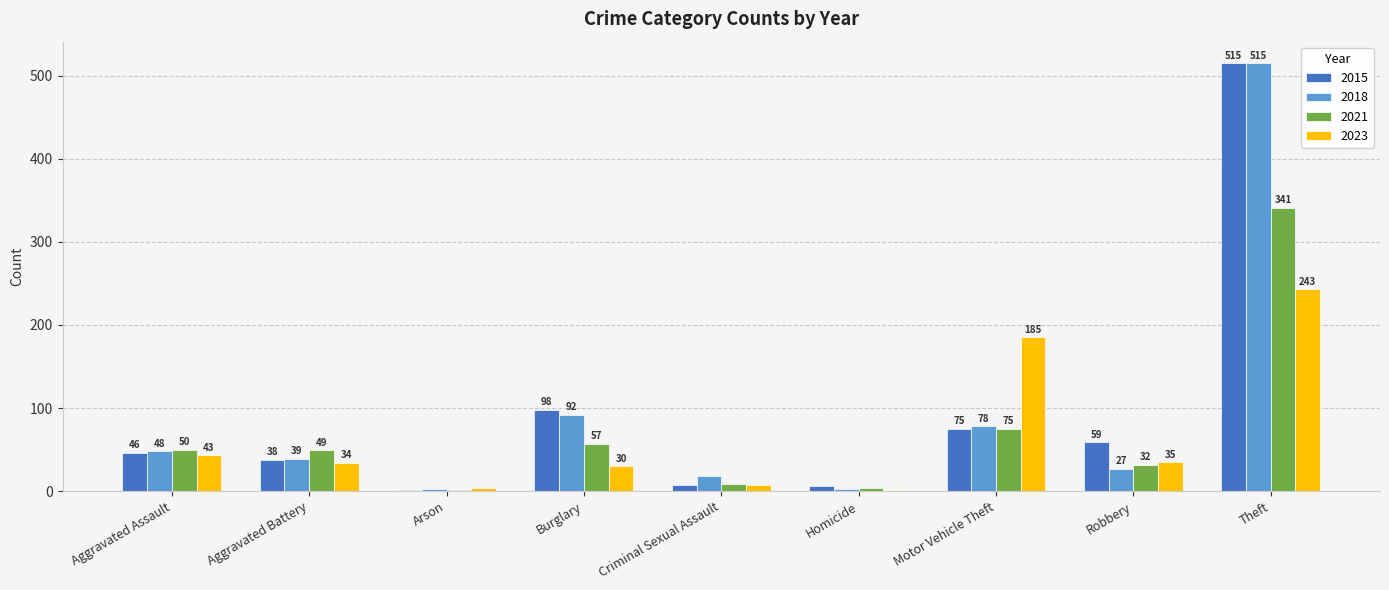

Is the value of 2021 at Homicide greater than the value of 2015 at Criminal Sexual Assault?

No